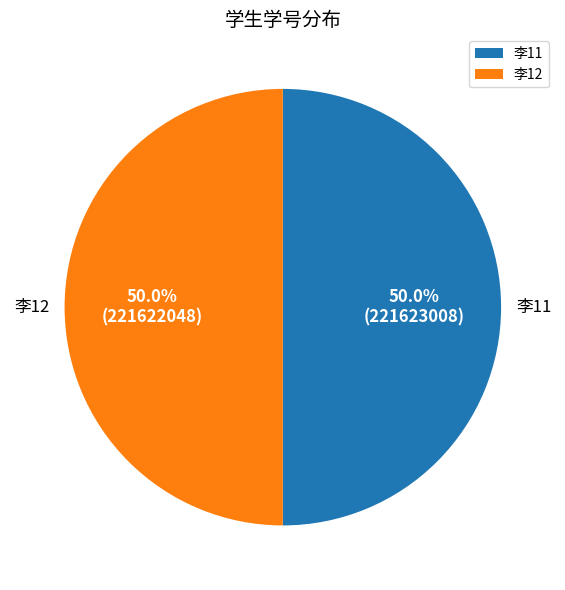

Approximately how many times larger is the value at 李12 compared to 李11?

1.0